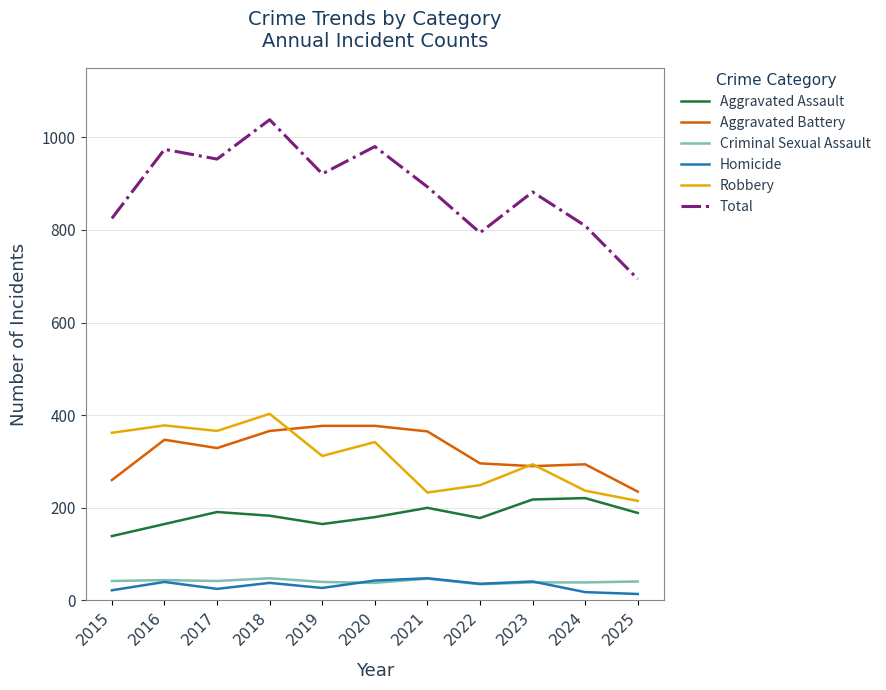

At which category does Robbery reach its first local peak?

2016